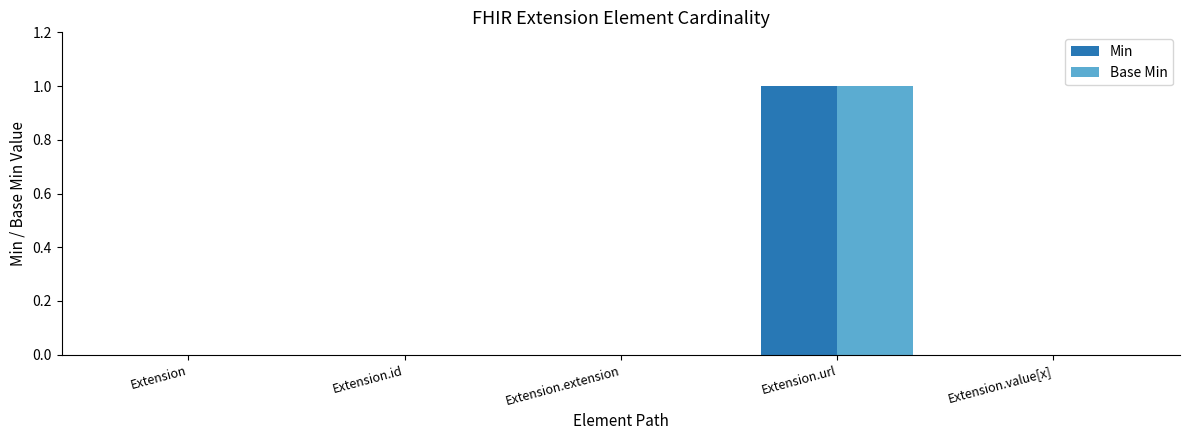

At which category is the sum across all series the highest?

Extension.url